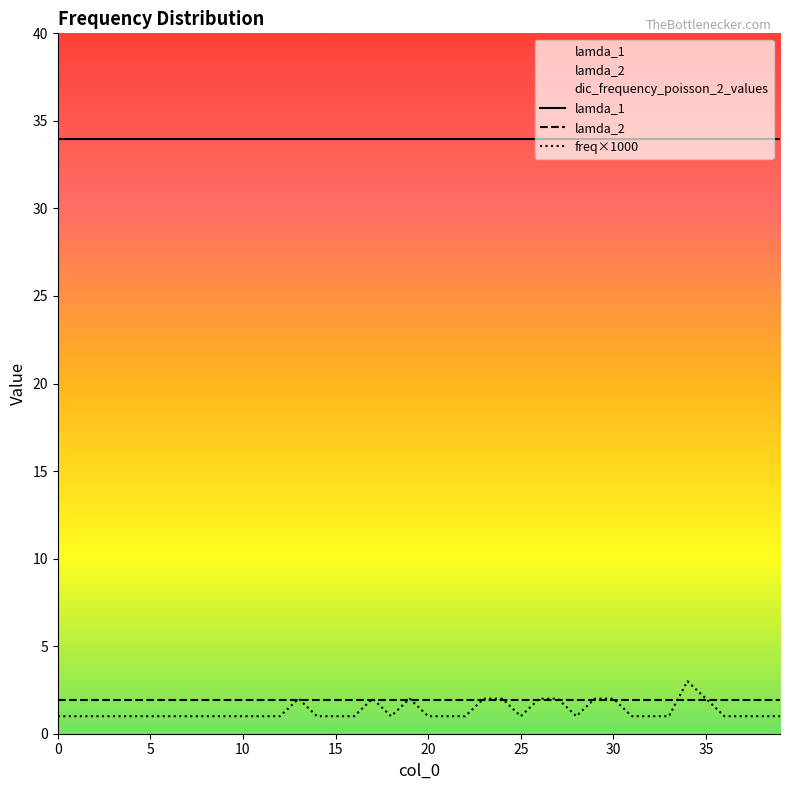

Reading right to left, extract all data points from this chart.

dic_frequency_poisson_2_values: 0.0	0.0	0.0	0.0	0.0	0.0	0.0	0.0	0.0	0.0	0.0	0.0	0.0	0.0	0.0	0.0	0.0	0.0	0.0	0.0	0.0	0.0	0.0	0.0	0.0	0.0	0.0	0.0	0.0	0.0	0.0	0.0	0.0	0.0	0.0	0.0	0.0	0.0	0.0	0.0
lamda_2: 1.9	1.9	1.9	1.9	1.9	1.9	1.9	1.9	1.9	1.9	1.9	1.9	1.9	1.9	1.9	1.9	1.9	1.9	1.9	1.9	1.9	1.9	1.9	1.9	1.9	1.9	1.9	1.9	1.9	1.9	1.9	1.9	1.9	1.9	1.9	1.9	1.9	1.9	1.9	1.9
lamda_1: 33.9	33.9	33.9	33.9	33.9	33.9	33.9	33.9	33.9	33.9	33.9	33.9	33.9	33.9	33.9	33.9	33.9	33.9	33.9	33.9	33.9	33.9	33.9	33.9	33.9	33.9	33.9	33.9	33.9	33.9	33.9	33.9	33.9	33.9	33.9	33.9	33.9	33.9	33.9	33.9